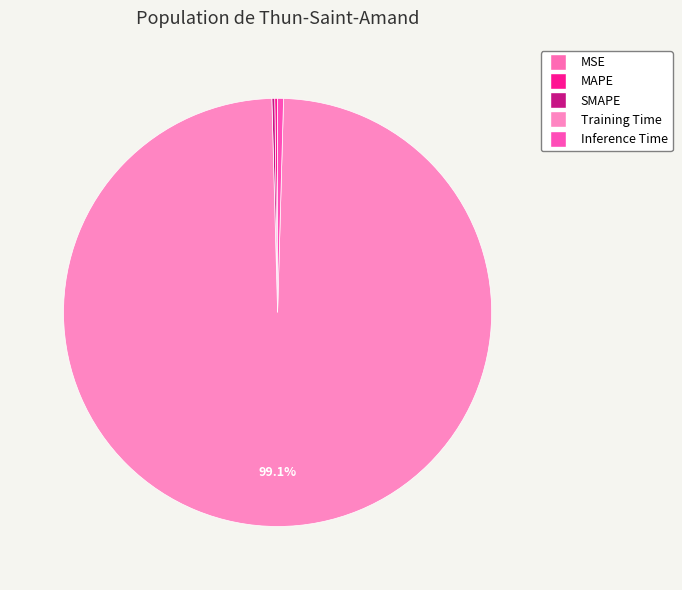

Which has a higher value, MSE or Training Time?

Training Time